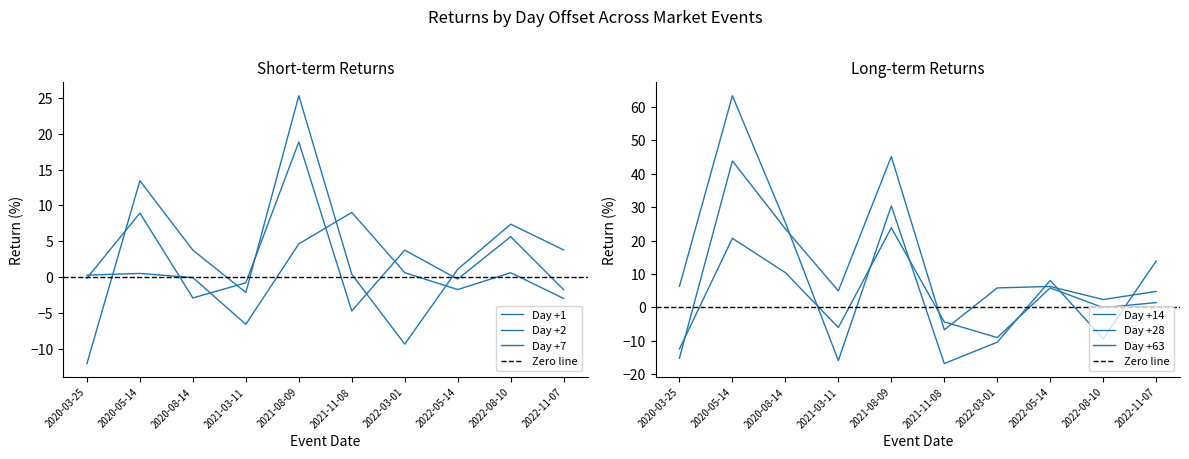

What is the difference between the maximum and minimum values in the Day +7 series?

37.4